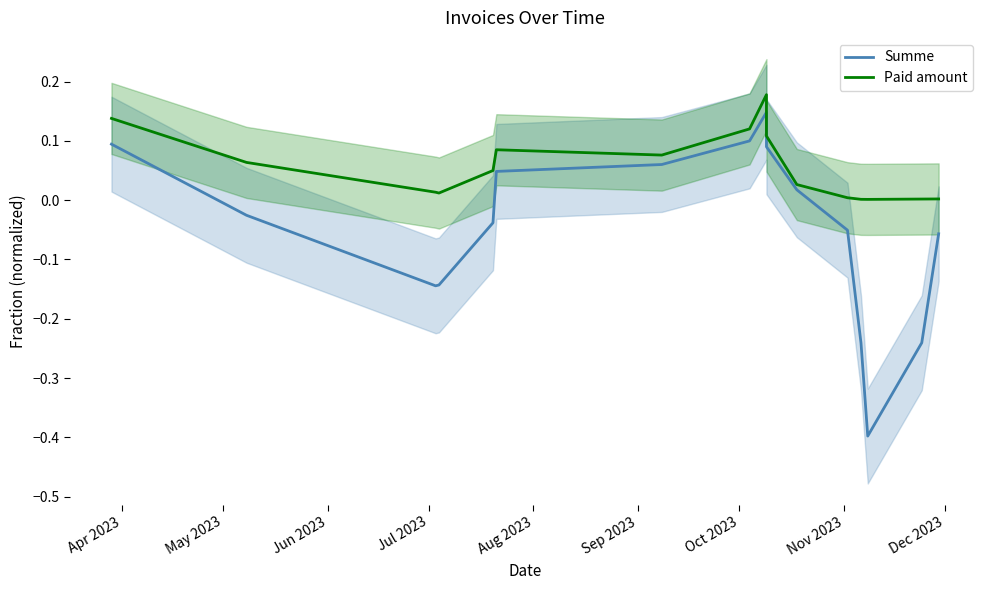

How many lines are shown in the chart?

2